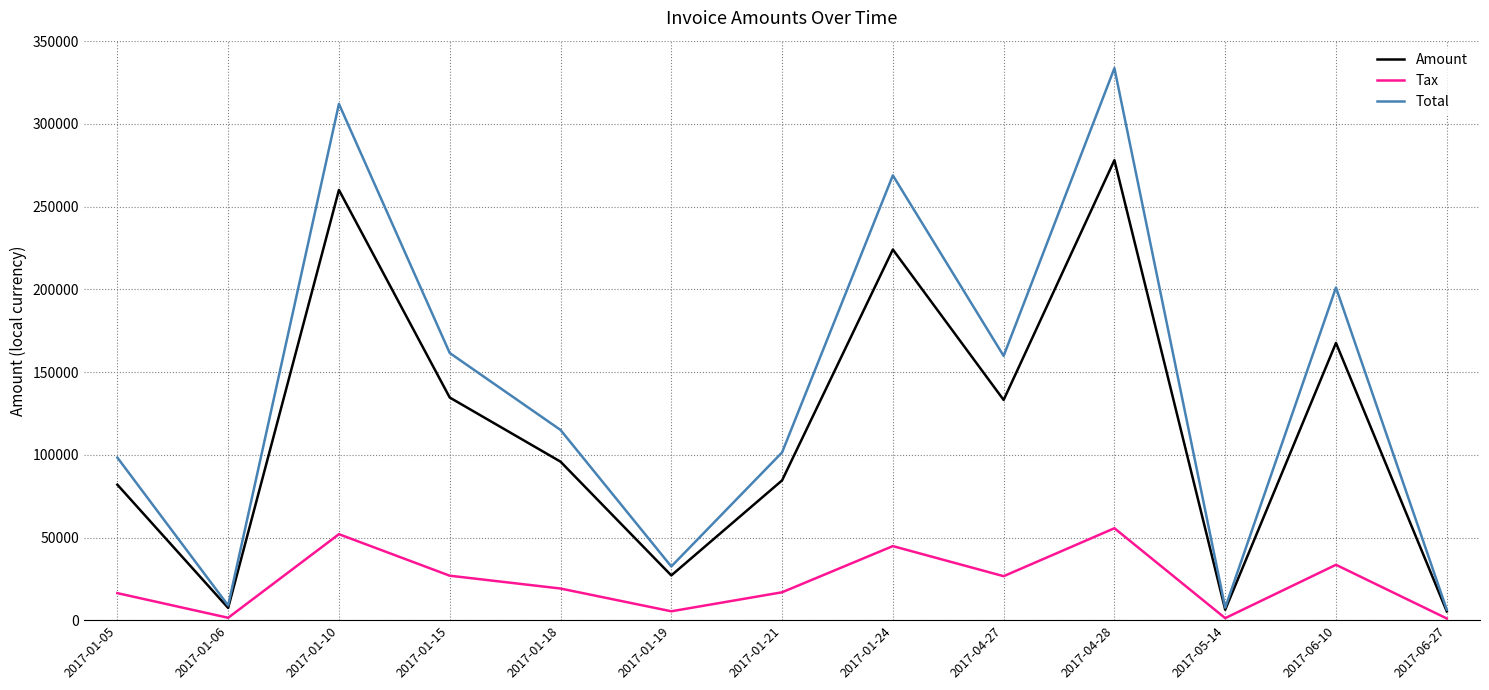

At which category does Total reach its first local peak?

2017-01-10